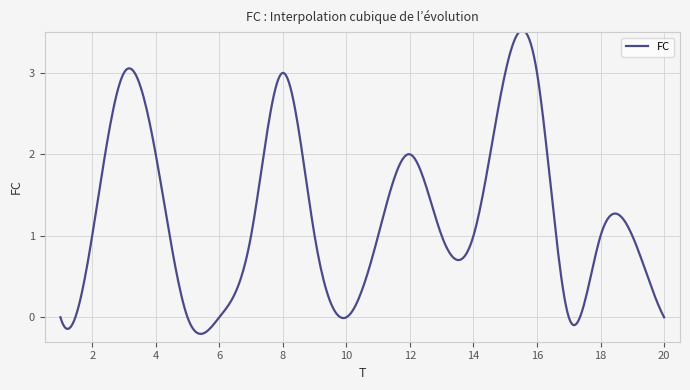

What is the difference between the maximum and minimum values?

3.7